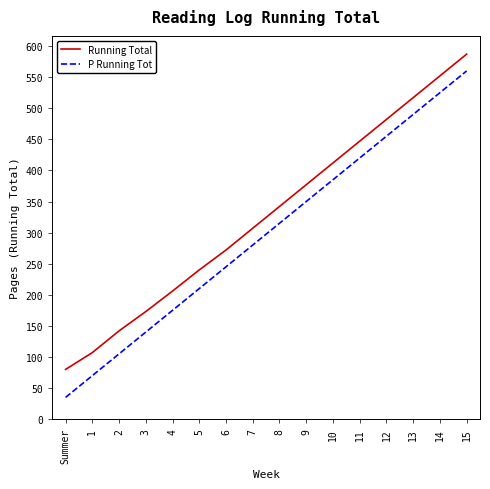

Rank the categories by P Running Tot value from highest to lowest.

15, 14, 13, 12, 11, 10, 9, 8, 7, 6, 5, 4, 3, 2, 1, Summer